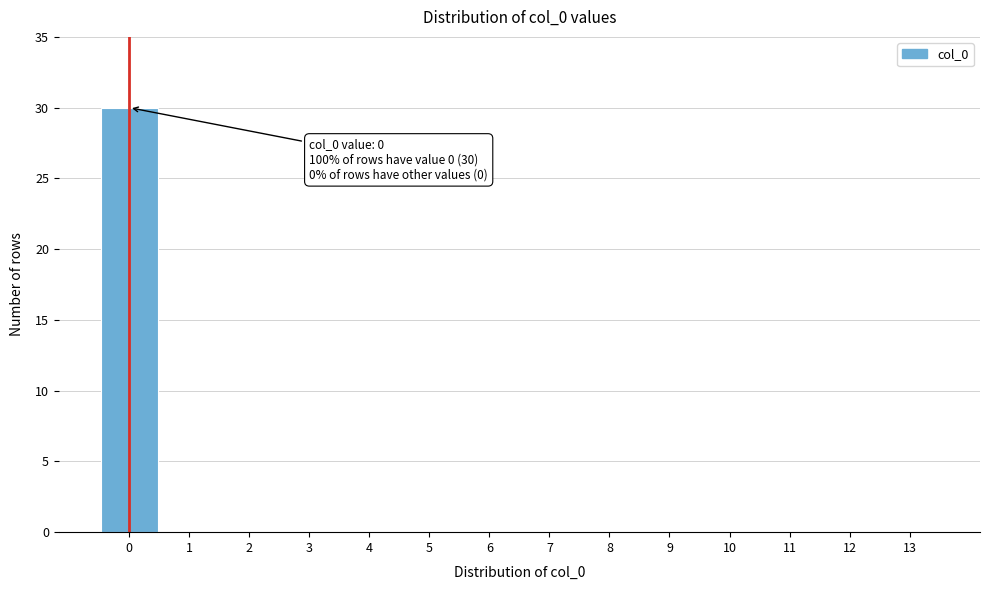

Which range on the x-axis has the tallest bar?

-0.5 to 0.5